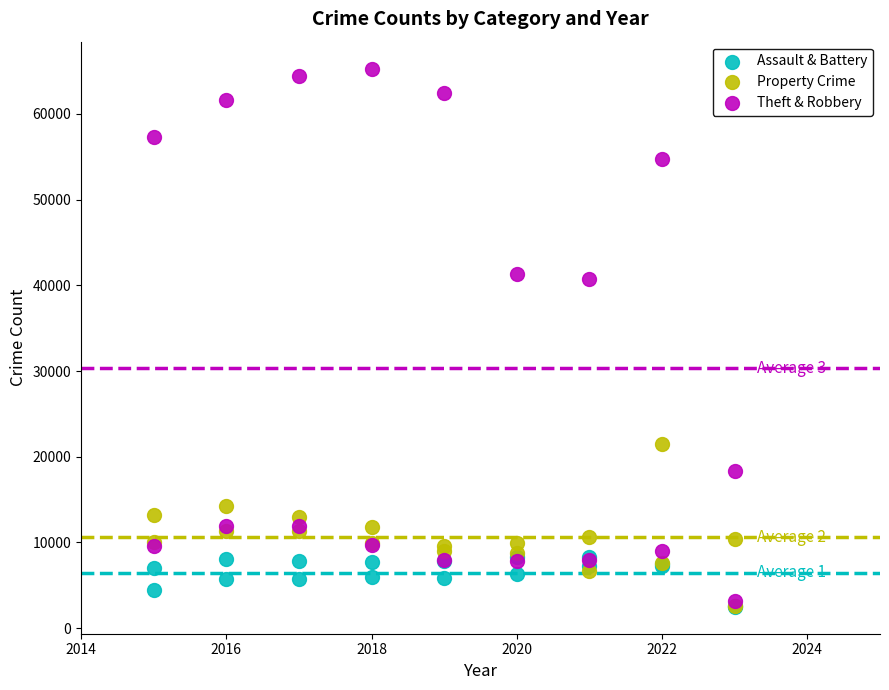

Which series has the widest spread of Y values?

Theft & Robbery